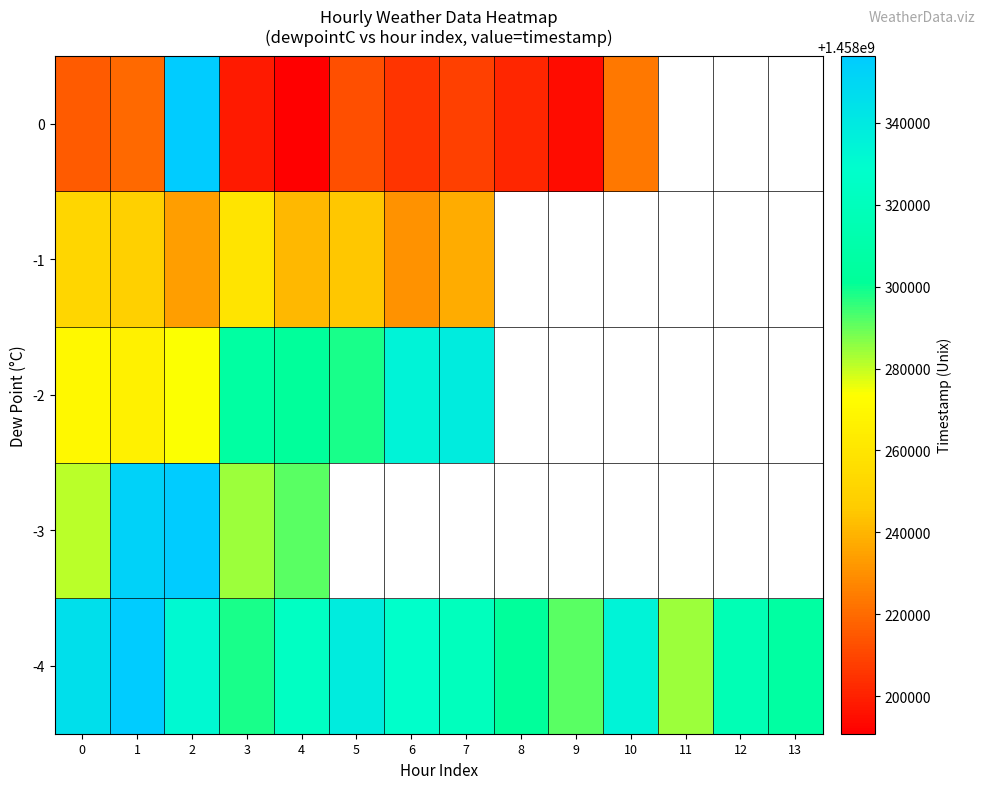

At which category does the chart reach its peak across all series?

1